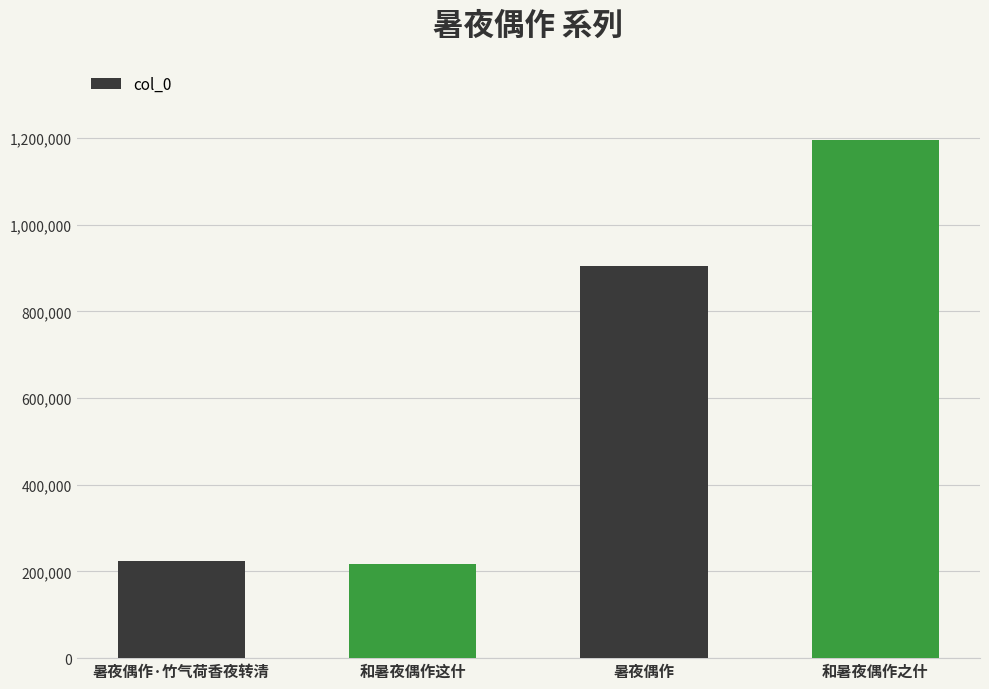

What is the sum of the values at 暑夜偶作 and 和暑夜偶作这什?

1123210